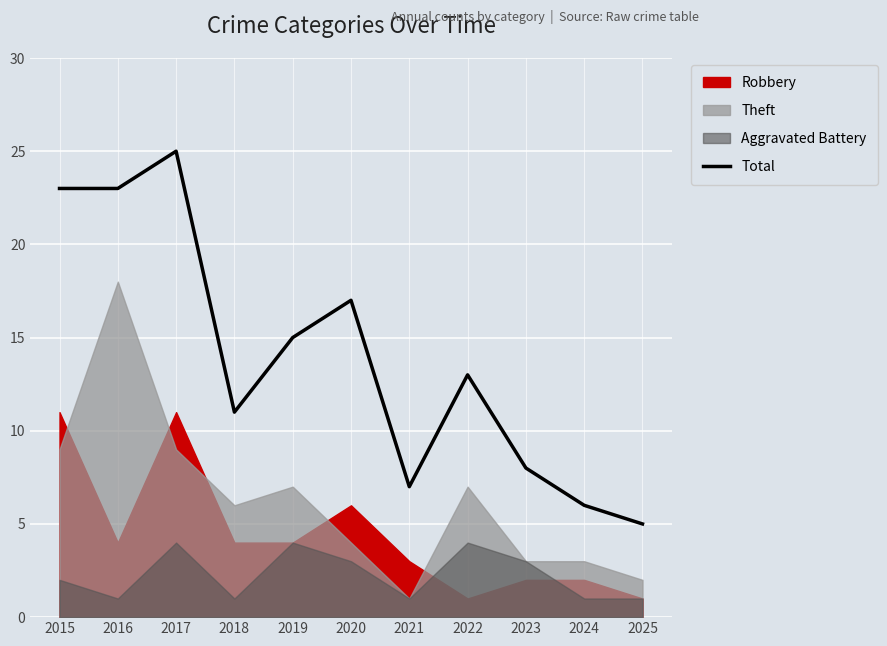

What is the minimum value for Total?

5